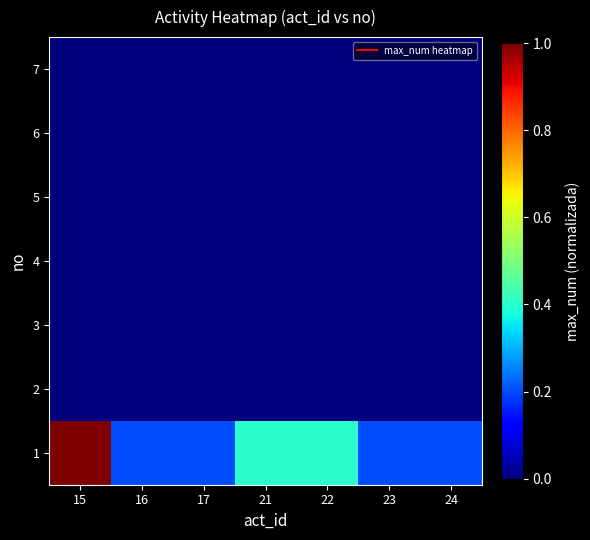

At 21, list the series in order from smallest to largest.

2, 3, 4, 5, 6, 7, 1